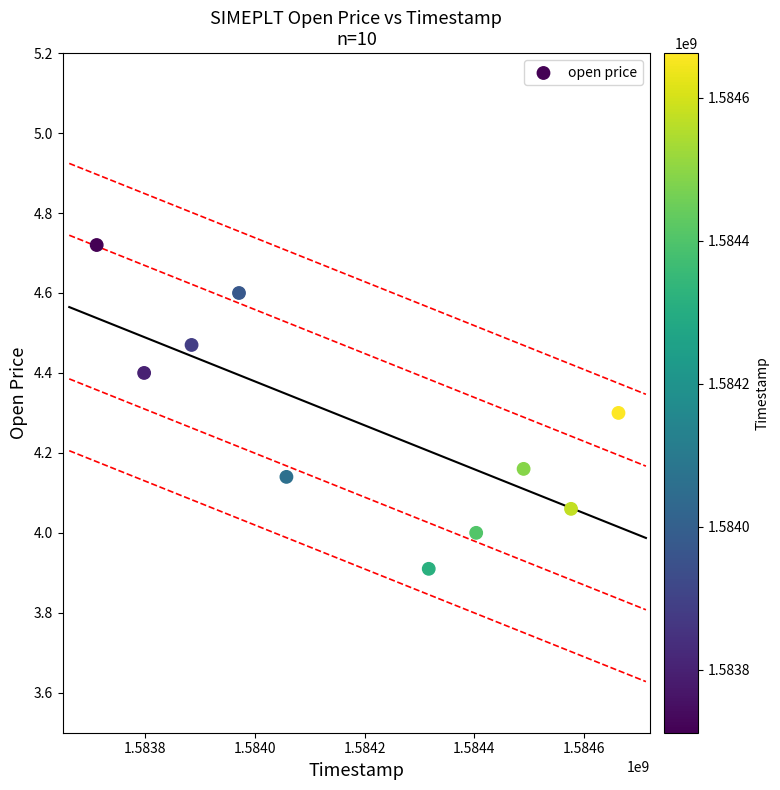

What is the average X value?

1584187200.0